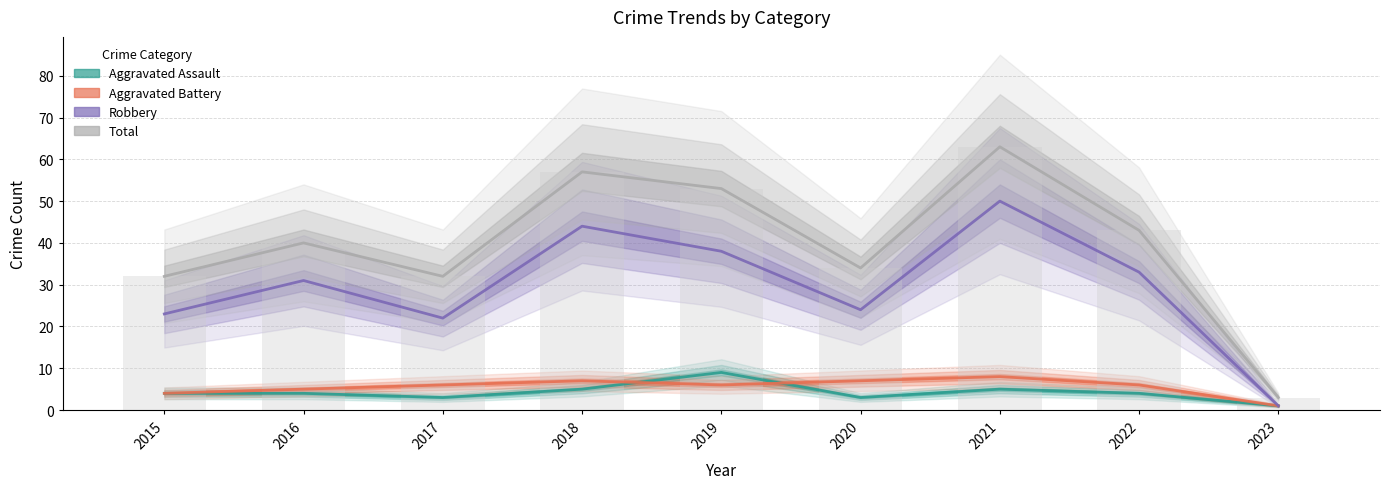

The Total series shows 30 at 2018. True or false?

False